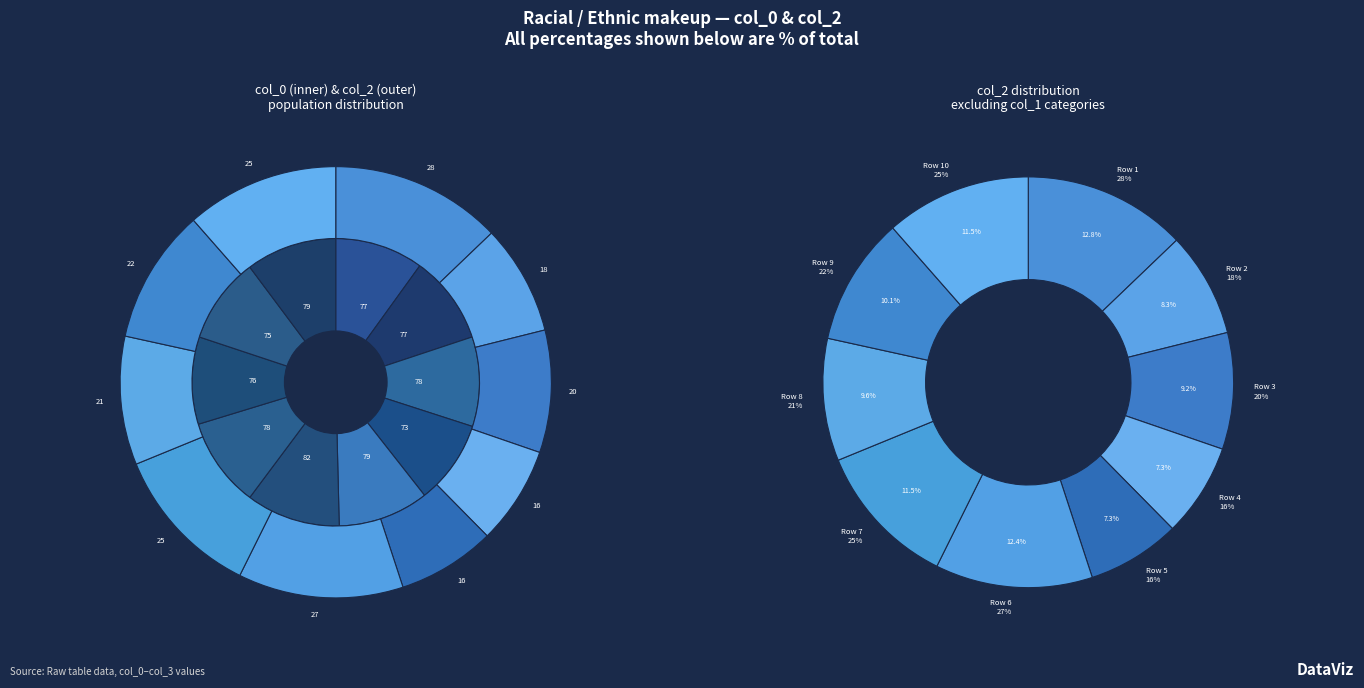

What is the smallest slice in the pie chart?

73